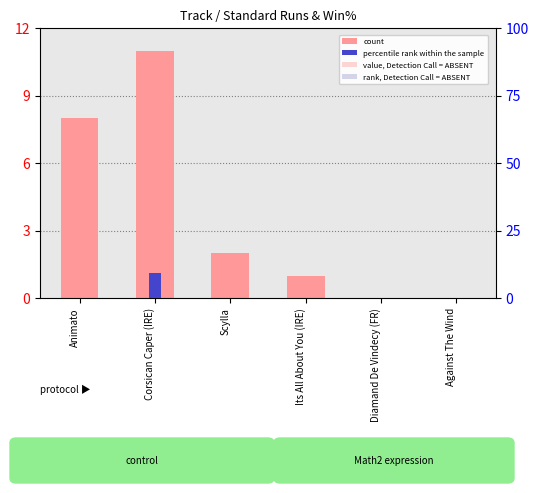

Is the value of percentile rank within the sample at Scylla greater than the value of count at Against The Wind?

No